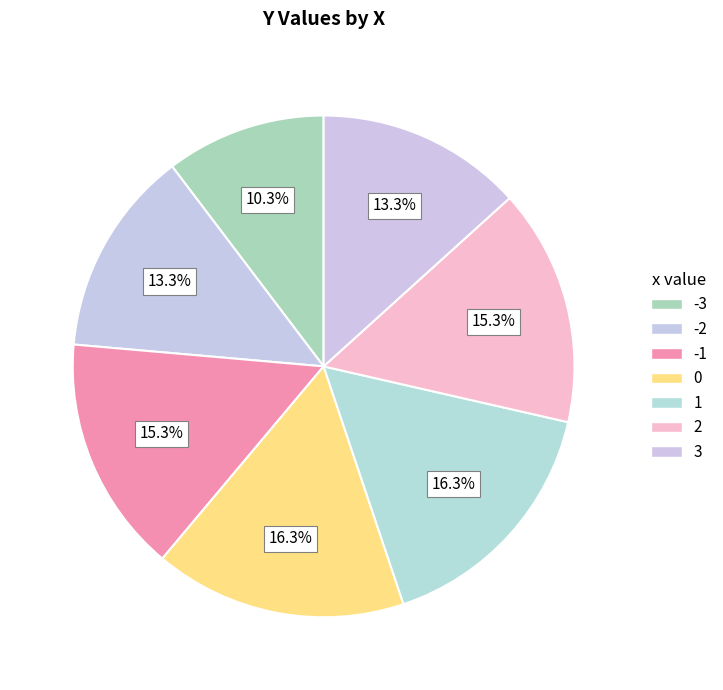

How many slices are in this pie chart?

7